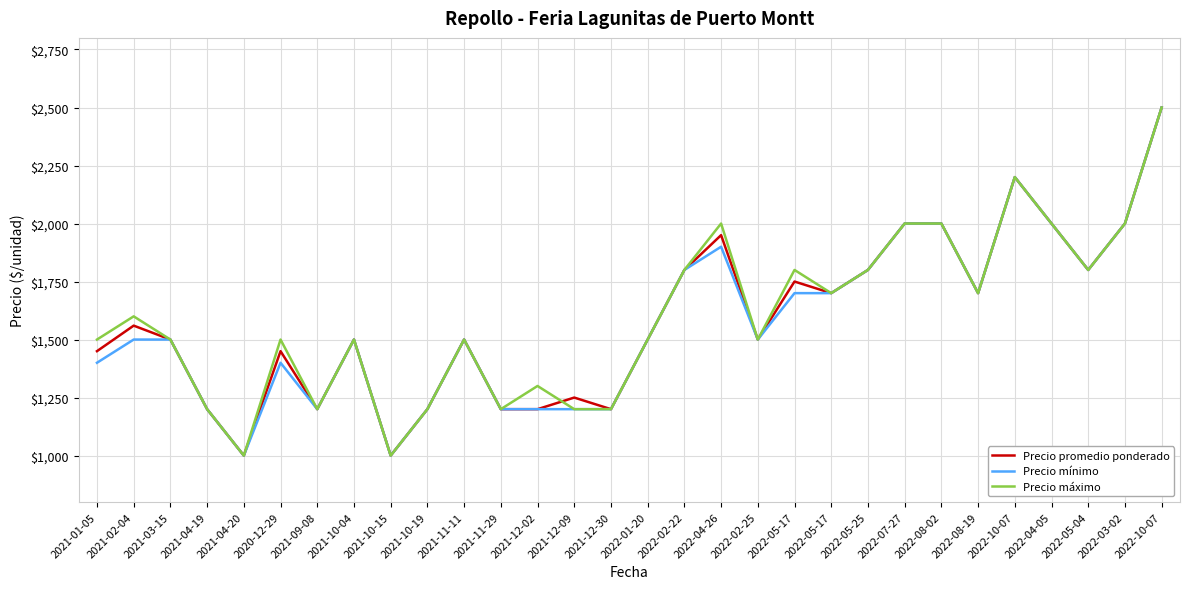

At which category is the sum across all series the highest?

2022-10-07